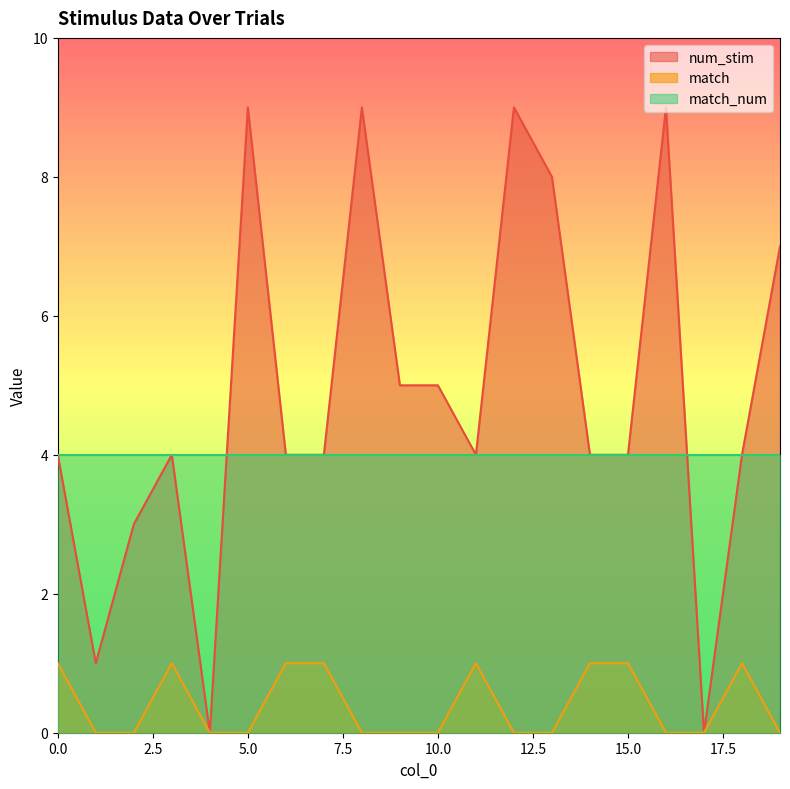

Where is match nearest to the value 0?

1